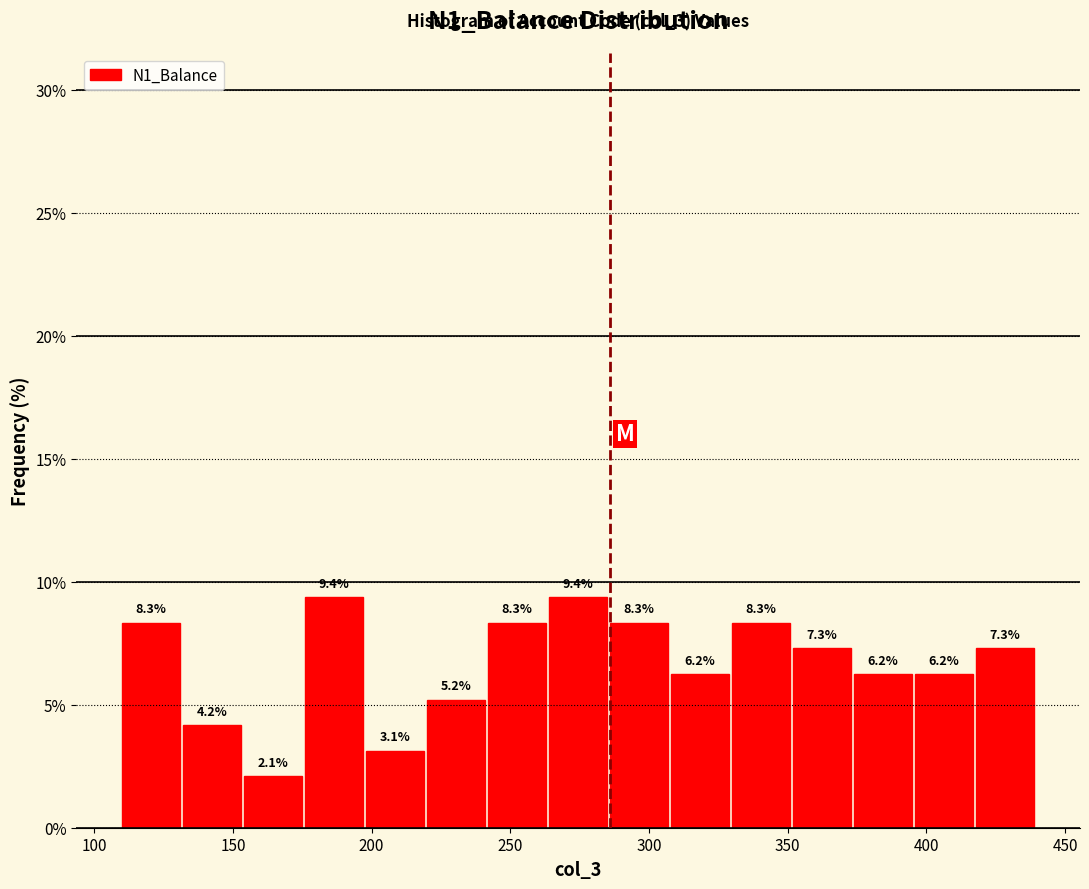

Reading left to right, transcribe this chart: for each bar, give the range it covers on the x-axis and its height. The bar edges are not printed on the chart, so give them approximately, as read against the axis.

110 to 132: 8.3
132 to 154: 4.2
154 to 176: 2.1
176 to 198: 9.4
198 to 220: 3.1
220 to 242: 5.2
242 to 264: 8.3
264 to 286: 9.4
286 to 308: 8.3
308 to 330: 6.2
330 to 352: 8.3
352 to 374: 7.3
374 to 396: 6.2
396 to 418: 6.2
418 to 440: 7.3